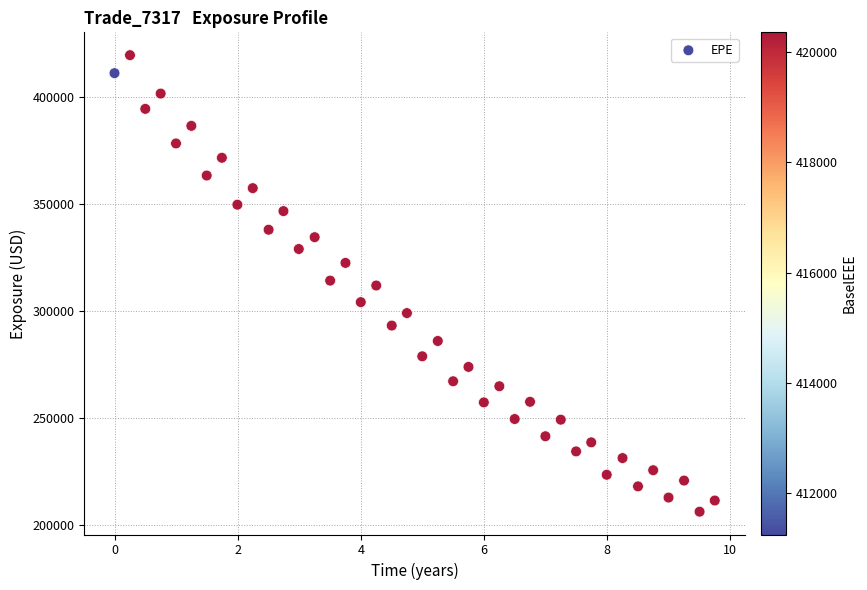

What is the range of Y values (max minus min)?

213320